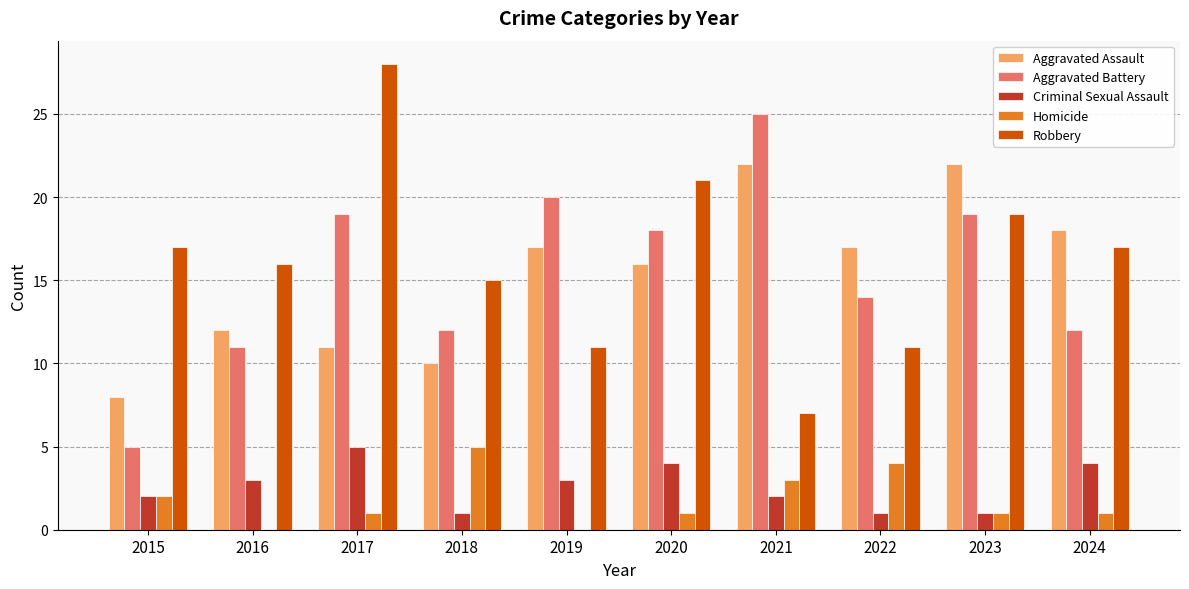

At which category does the chart reach its peak across all series?

2017